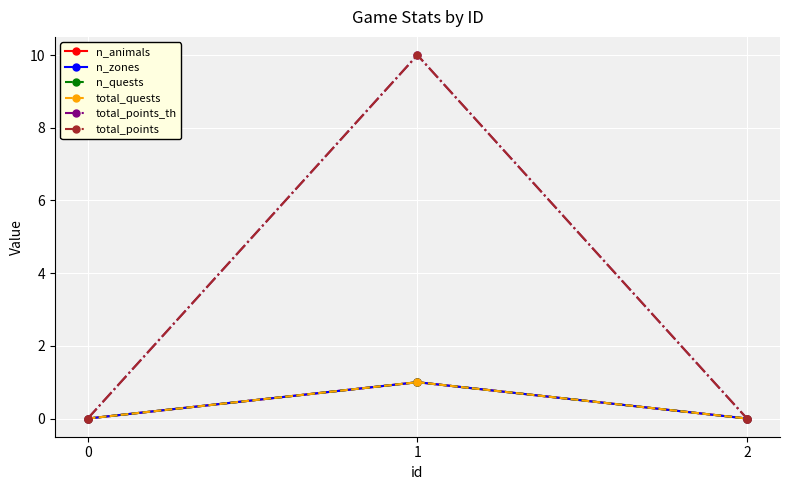

How many lines are shown in the chart?

6